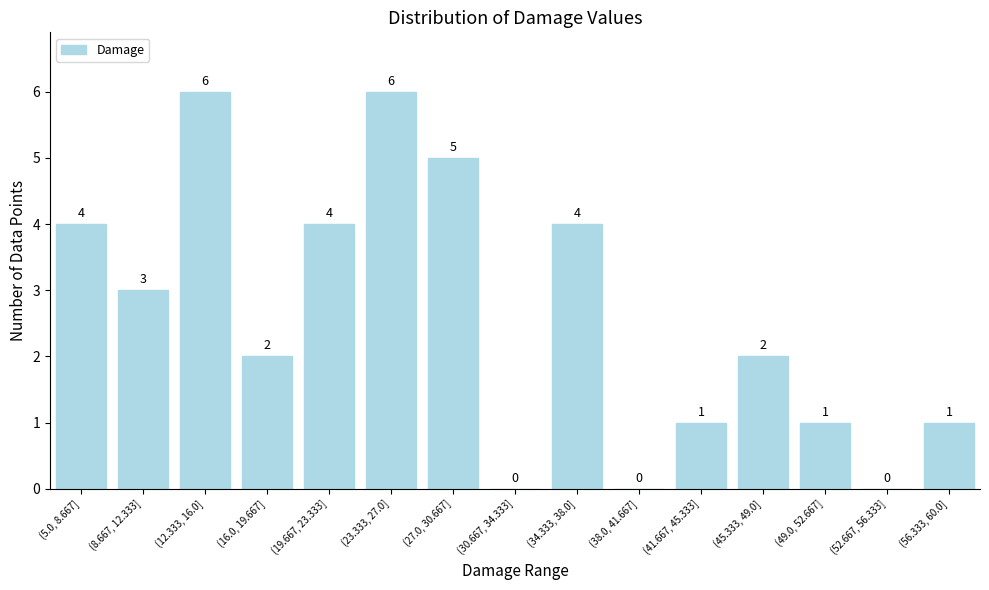

Reading right to left, transcribe all the data shown in this chart.

(56.333, 60.0]=1	(52.667, 56.333]=0	(49.0, 52.667]=1	(45.333, 49.0]=2	(41.667, 45.333]=1	(38.0, 41.667]=0	(34.333, 38.0]=4	(30.667, 34.333]=0	(27.0, 30.667]=5	(23.333, 27.0]=6	(19.667, 23.333]=4	(16.0, 19.667]=2	(12.333, 16.0]=6	(8.667, 12.333]=3	(5.0, 8.667]=4